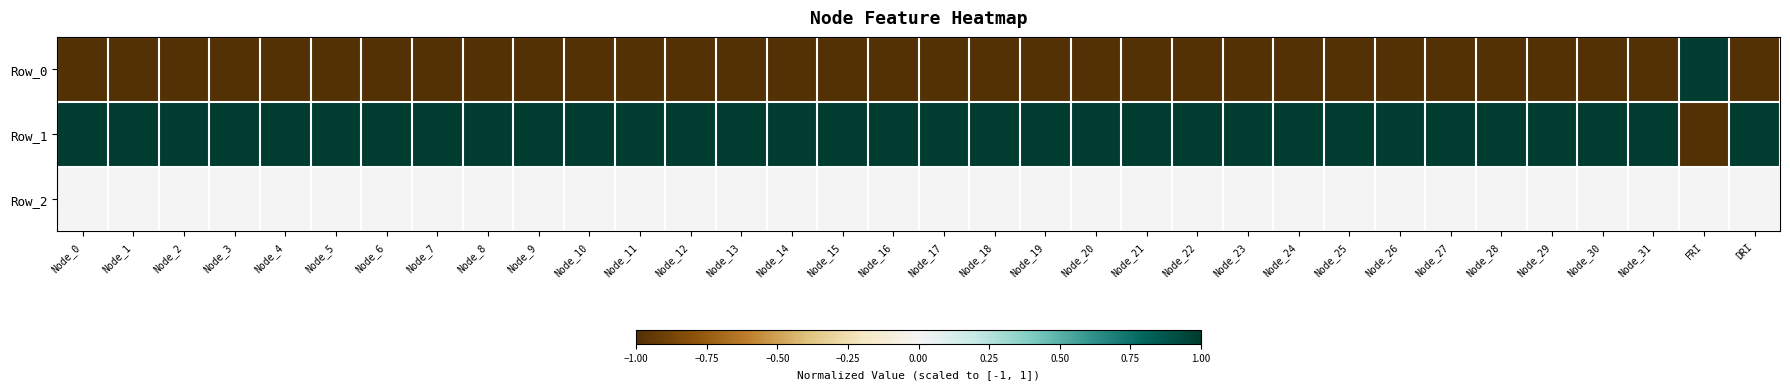

Which category has the lowest value across all series?

Node_0